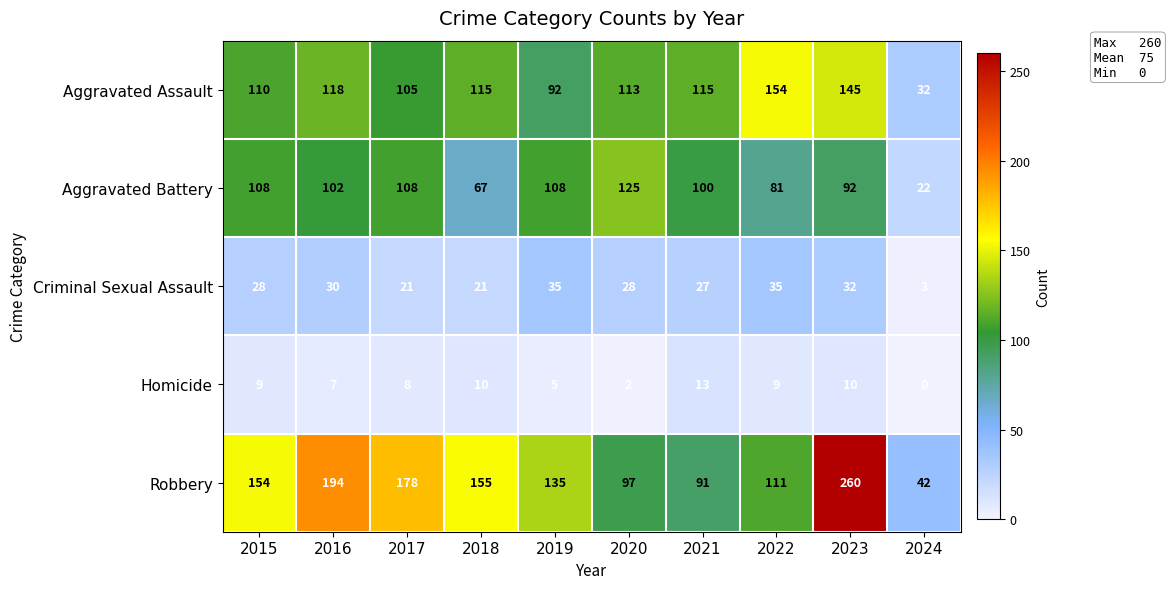

What is the approximate value of Aggravated Assault at 2019, to the nearest 10?

90